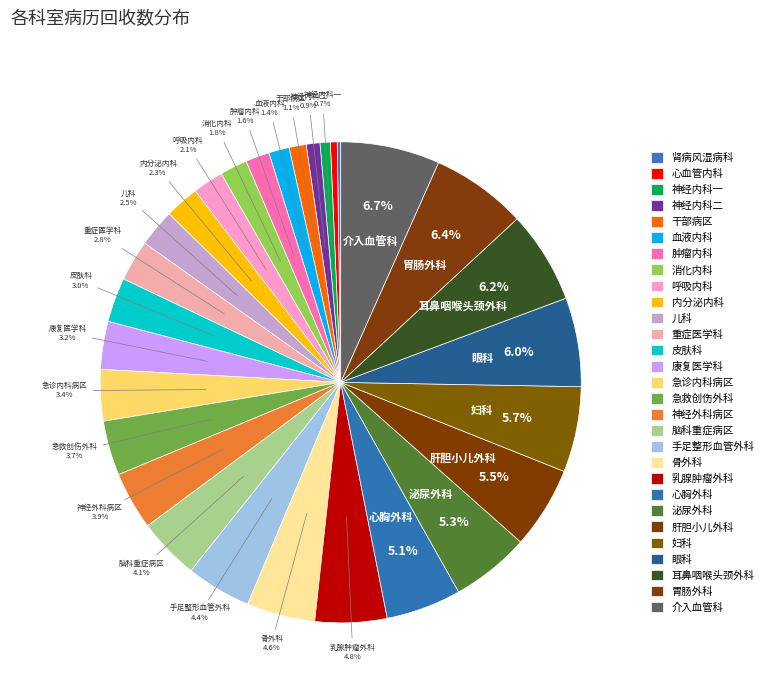

Which slice is the largest?

介入血管科